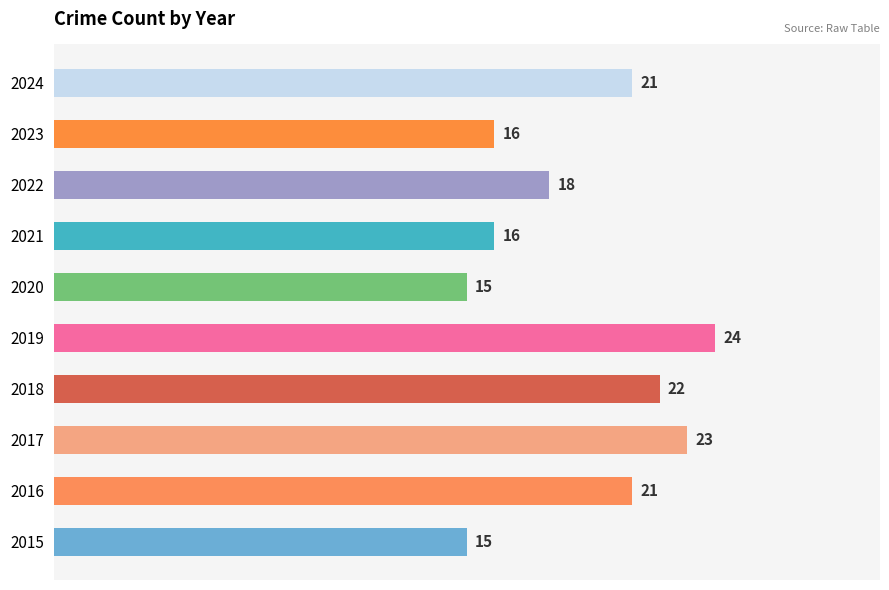

How many values are between 16 and 22?

6